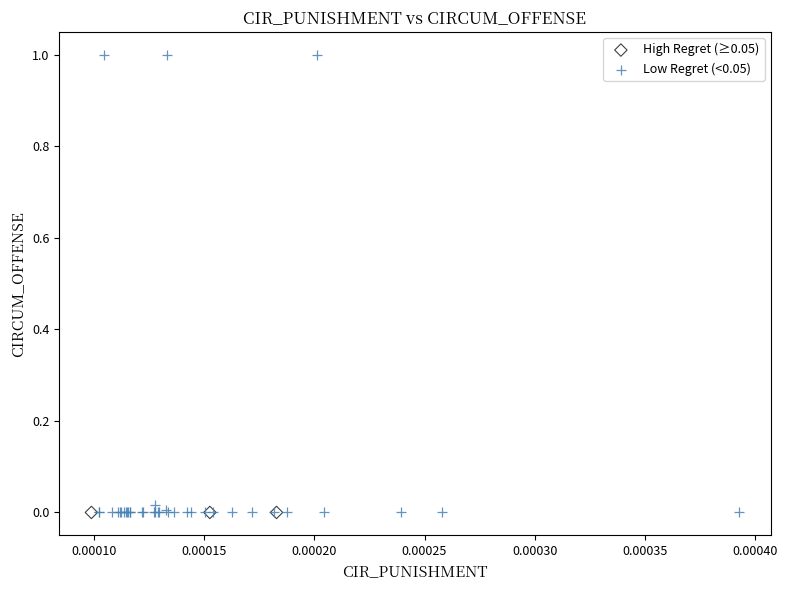

Which series reaches the maximum Y coordinate?

Low Regret (<0.05)